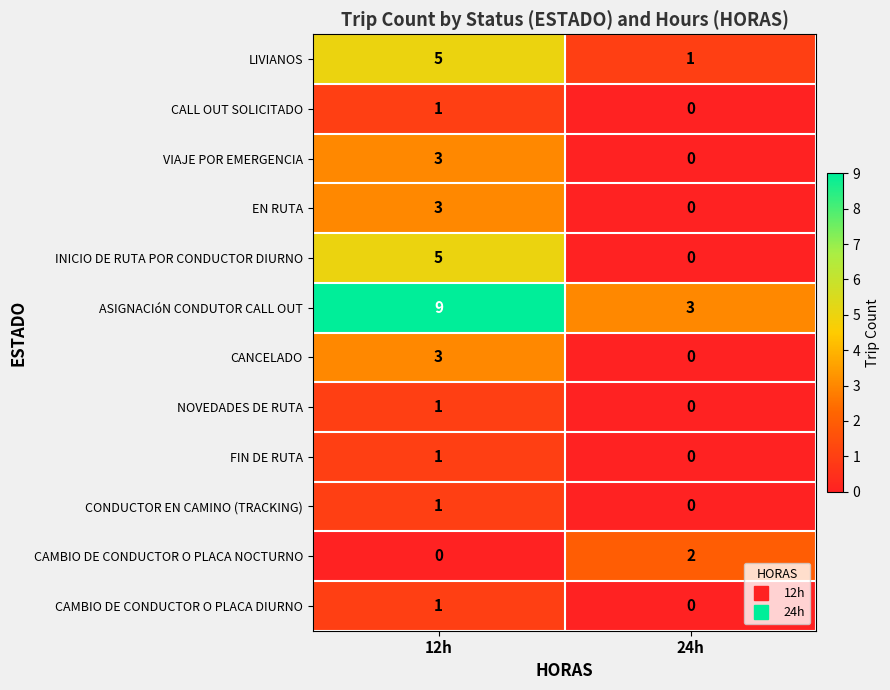

Reading left to right, transcribe all the data shown in this chart.

LIVIANOS: 12h=5	24h=1
CALL OUT SOLICITADO: 12h=1	24h=0
VIAJE POR EMERGENCIA: 12h=3	24h=0
EN RUTA: 12h=3	24h=0
INICIO DE RUTA POR CONDUCTOR DIURNO: 12h=5	24h=0
ASIGNACIóN CONDUTOR CALL OUT: 12h=9	24h=3
CANCELADO: 12h=3	24h=0
NOVEDADES DE RUTA: 12h=1	24h=0
FIN DE RUTA: 12h=1	24h=0
CONDUCTOR EN CAMINO (TRACKING): 12h=1	24h=0
CAMBIO DE CONDUCTOR O PLACA NOCTURNO: 12h=0	24h=2
CAMBIO DE CONDUCTOR O PLACA DIURNO: 12h=1	24h=0